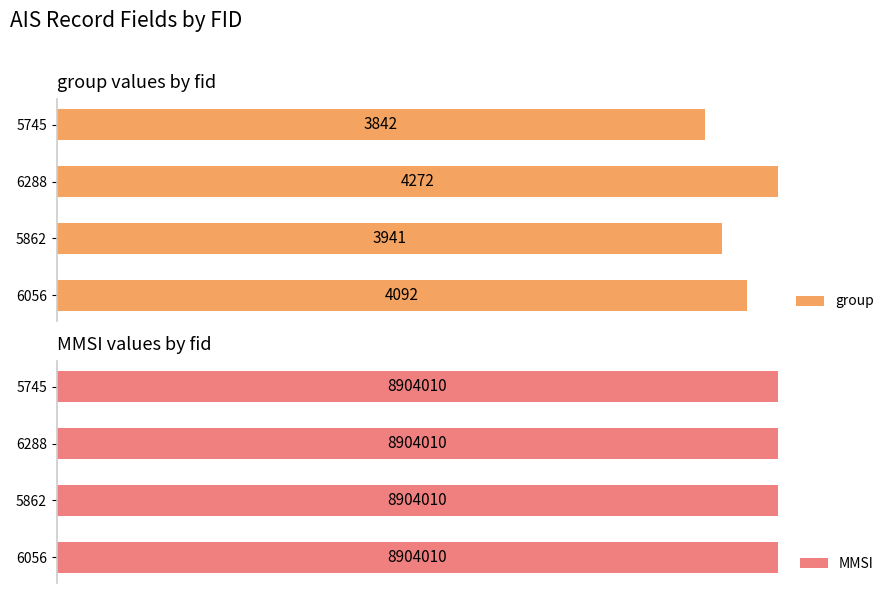

Between 6056 and 6288, which is larger?

6288